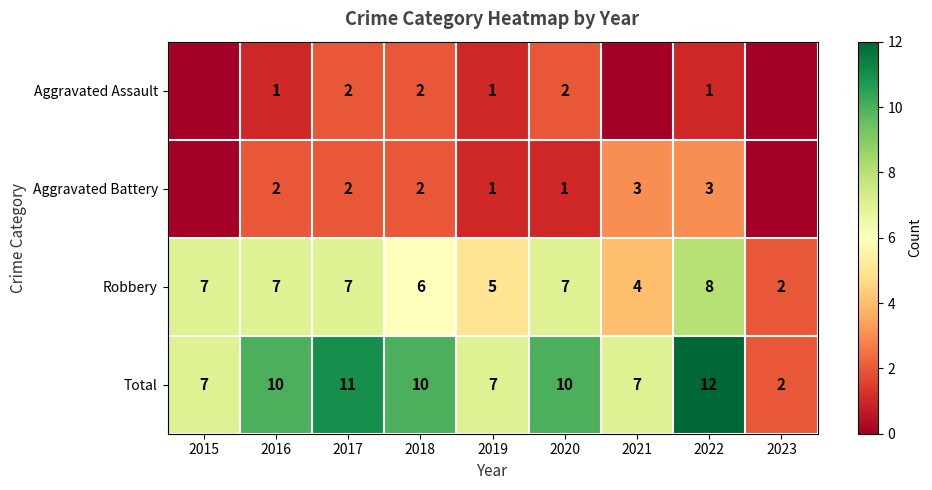

What value does the Total series have at 2021?

7